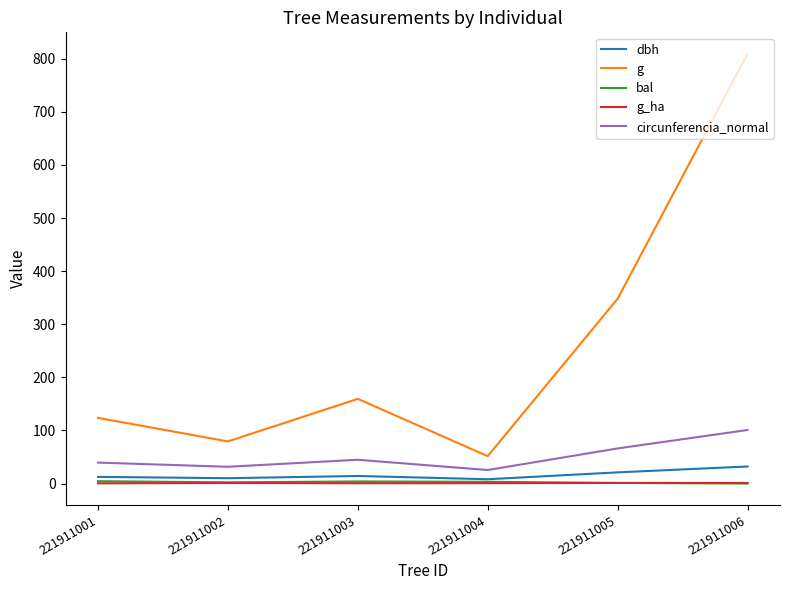

What is the highest value of the dbh series?

32.1